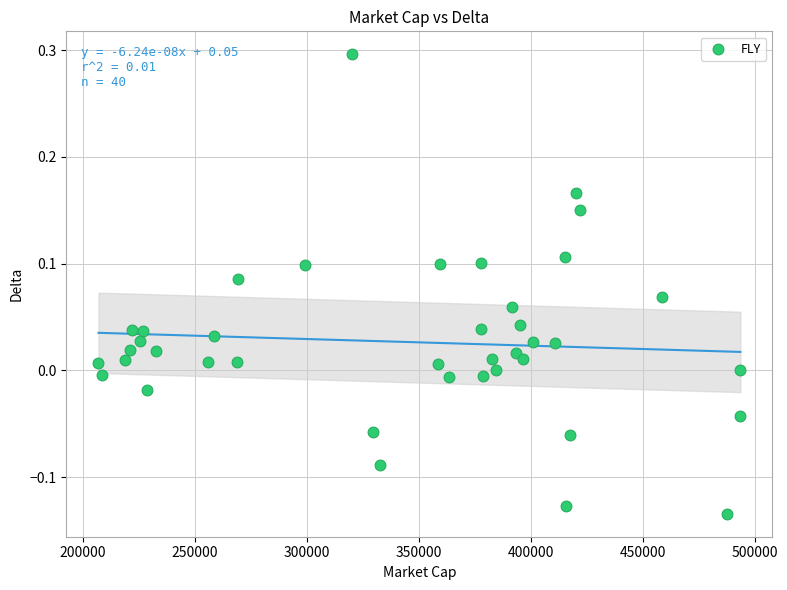

What is the range of Y values (max minus min)?

0.4